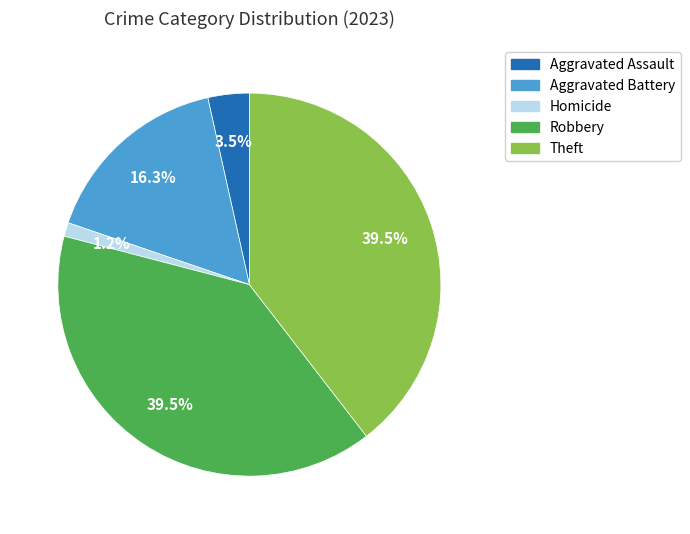

Is there a majority slice in this chart?

No